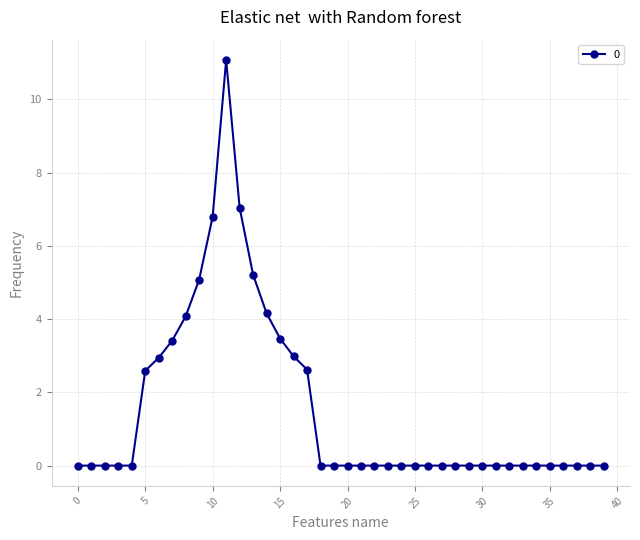

How many lines are shown in the chart?

1